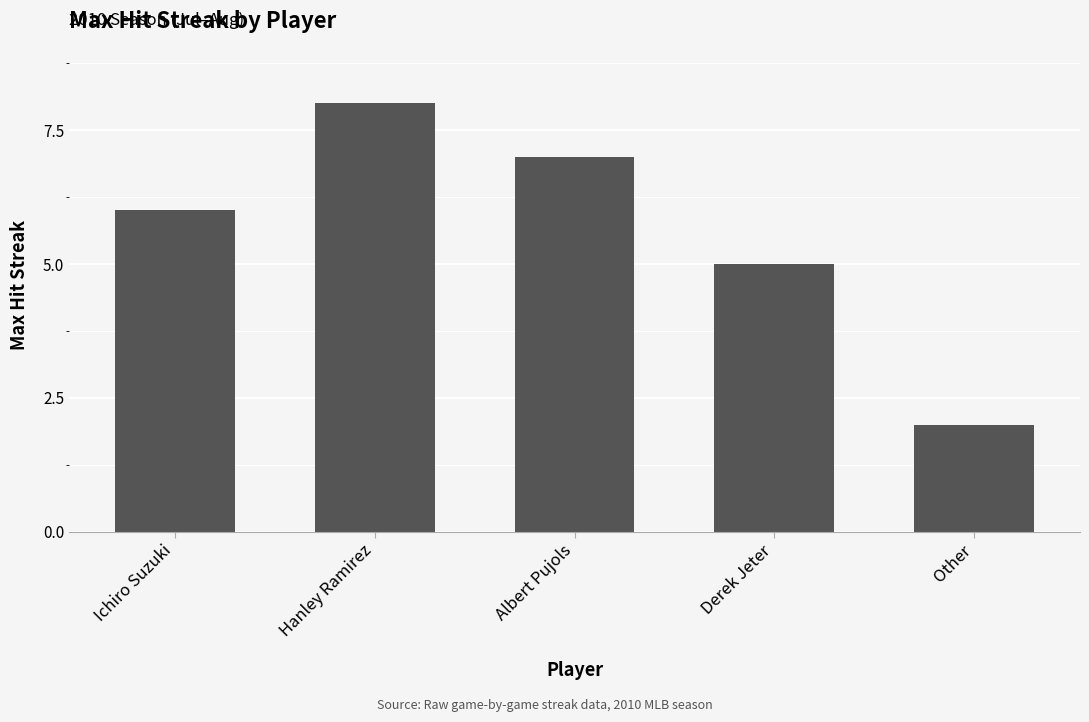

What is the approximate value at Hanley Ramirez?

8